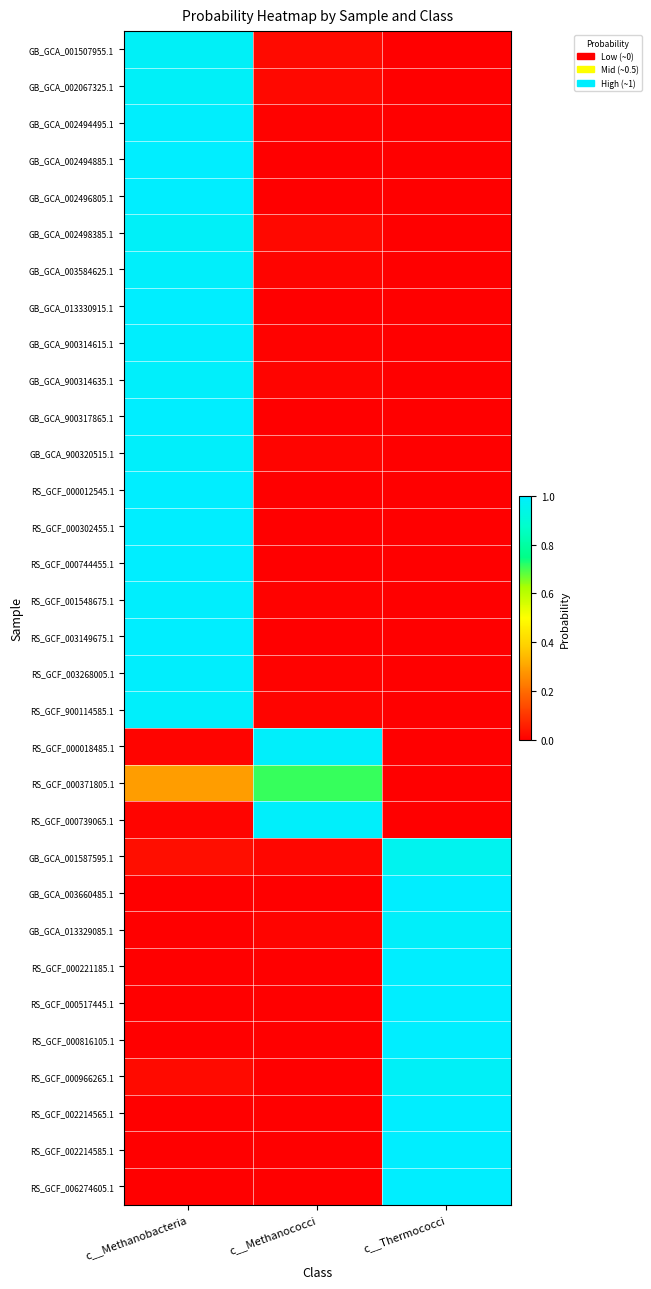

Reading right to left, what are all the values shown in this chart?

GB_GCA_001507955.1: c__Thermococci=0.0	c__Methanococci=0.0	c__Methanobacteria=1.0
GB_GCA_002067325.1: c__Thermococci=0.0	c__Methanococci=0.0	c__Methanobacteria=1.0
GB_GCA_002494495.1: c__Thermococci=0.0	c__Methanococci=0.0	c__Methanobacteria=1.0
GB_GCA_002494885.1: c__Thermococci=0.0	c__Methanococci=0.0	c__Methanobacteria=1.0
GB_GCA_002496805.1: c__Thermococci=0.0	c__Methanococci=0.0	c__Methanobacteria=1.0
GB_GCA_002498385.1: c__Thermococci=0.0	c__Methanococci=0.0	c__Methanobacteria=1.0
GB_GCA_003584625.1: c__Thermococci=0.0	c__Methanococci=0.0	c__Methanobacteria=1.0
GB_GCA_013330915.1: c__Thermococci=0.0	c__Methanococci=0.0	c__Methanobacteria=1.0
GB_GCA_900314615.1: c__Thermococci=0.0	c__Methanococci=0.0	c__Methanobacteria=1.0
GB_GCA_900314635.1: c__Thermococci=0.0	c__Methanococci=0.0	c__Methanobacteria=1.0
GB_GCA_900317865.1: c__Thermococci=0.0	c__Methanococci=0.0	c__Methanobacteria=1.0
GB_GCA_900320515.1: c__Thermococci=0.0	c__Methanococci=0.0	c__Methanobacteria=1.0
RS_GCF_000012545.1: c__Thermococci=0.0	c__Methanococci=0.0	c__Methanobacteria=1.0
RS_GCF_000302455.1: c__Thermococci=0.0	c__Methanococci=0.0	c__Methanobacteria=1.0
RS_GCF_000744455.1: c__Thermococci=0.0	c__Methanococci=0.0	c__Methanobacteria=1.0
RS_GCF_001548675.1: c__Thermococci=0.0	c__Methanococci=0.0	c__Methanobacteria=1.0
RS_GCF_003149675.1: c__Thermococci=0.0	c__Methanococci=0.0	c__Methanobacteria=1.0
RS_GCF_003268005.1: c__Thermococci=0.0	c__Methanococci=0.0	c__Methanobacteria=1.0
RS_GCF_900114585.1: c__Thermococci=0.0	c__Methanococci=0.0	c__Methanobacteria=1.0
RS_GCF_000018485.1: c__Thermococci=0.0	c__Methanococci=1.0	c__Methanobacteria=0.0
RS_GCF_000371805.1: c__Thermococci=0.0	c__Methanococci=0.7	c__Methanobacteria=0.3
RS_GCF_000739065.1: c__Thermococci=0.0	c__Methanococci=1.0	c__Methanobacteria=0.0
GB_GCA_001587595.1: c__Thermococci=1.0	c__Methanococci=0.0	c__Methanobacteria=0.0
GB_GCA_003660485.1: c__Thermococci=1.0	c__Methanococci=0.0	c__Methanobacteria=0.0
GB_GCA_013329085.1: c__Thermococci=1.0	c__Methanococci=0.0	c__Methanobacteria=0.0
RS_GCF_000221185.1: c__Thermococci=1.0	c__Methanococci=0.0	c__Methanobacteria=0.0
RS_GCF_000517445.1: c__Thermococci=1.0	c__Methanococci=0.0	c__Methanobacteria=0.0
RS_GCF_000816105.1: c__Thermococci=1.0	c__Methanococci=0.0	c__Methanobacteria=0.0
RS_GCF_000966265.1: c__Thermococci=1.0	c__Methanococci=0.0	c__Methanobacteria=0.0
RS_GCF_002214565.1: c__Thermococci=1.0	c__Methanococci=0.0	c__Methanobacteria=0.0
RS_GCF_002214585.1: c__Thermococci=1.0	c__Methanococci=0.0	c__Methanobacteria=0.0
RS_GCF_006274605.1: c__Thermococci=1.0	c__Methanococci=0.0	c__Methanobacteria=0.0